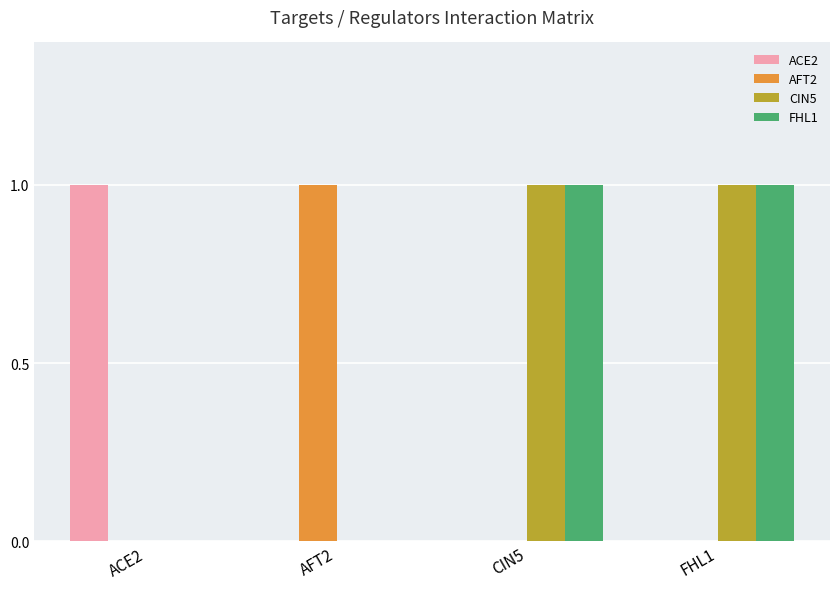

True or false: CIN5 has a value of -1 at AFT2.

False